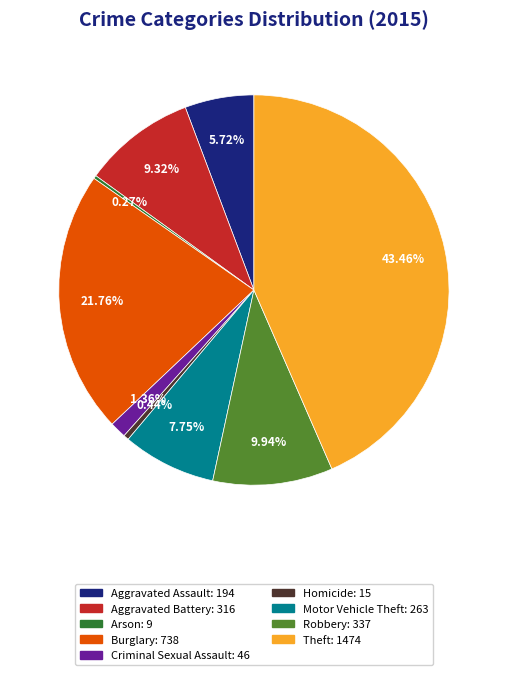

Is it true that Criminal Sexual Assault is 13% of the pie?

False